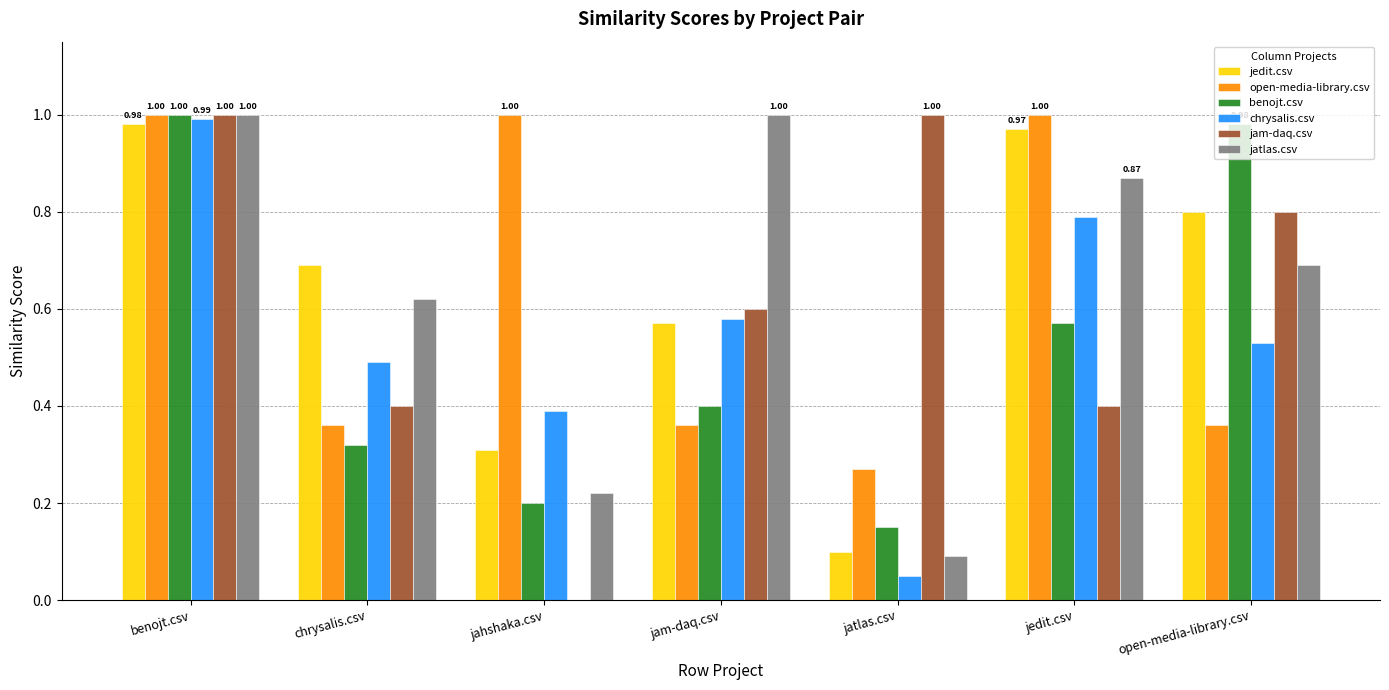

What are all the series names shown in the legend?

jedit.csv, open-media-library.csv, benojt.csv, chrysalis.csv, jam-daq.csv, jatlas.csv